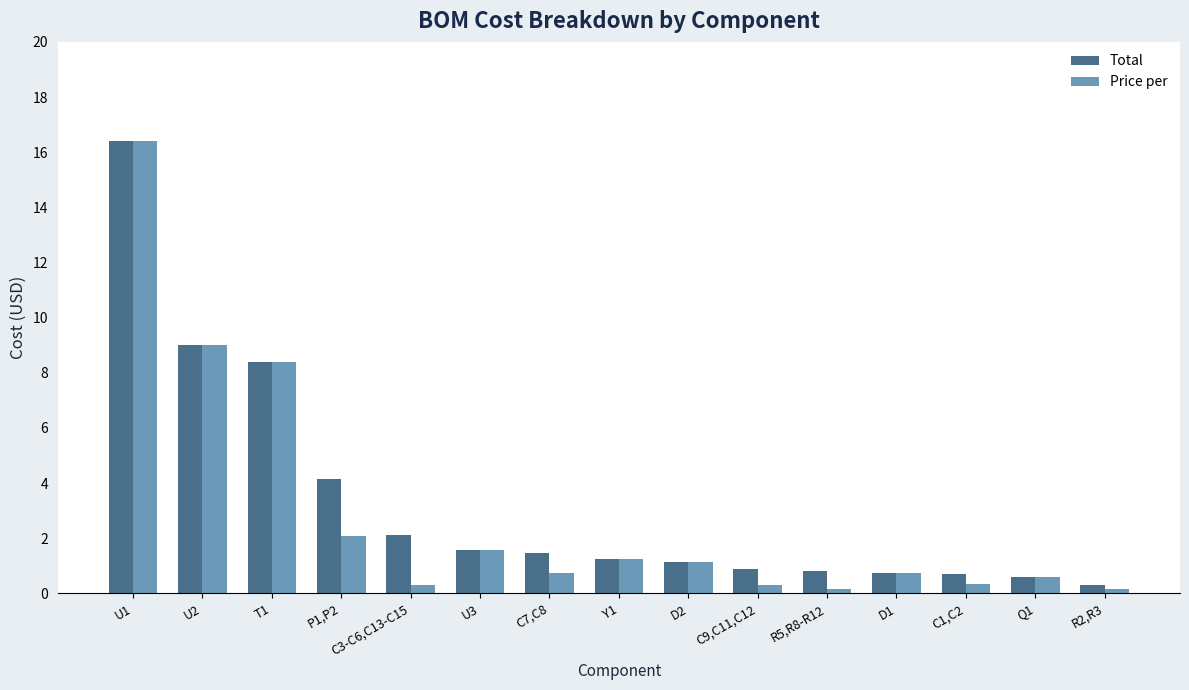

What is the sum of all Price per values?

43.2